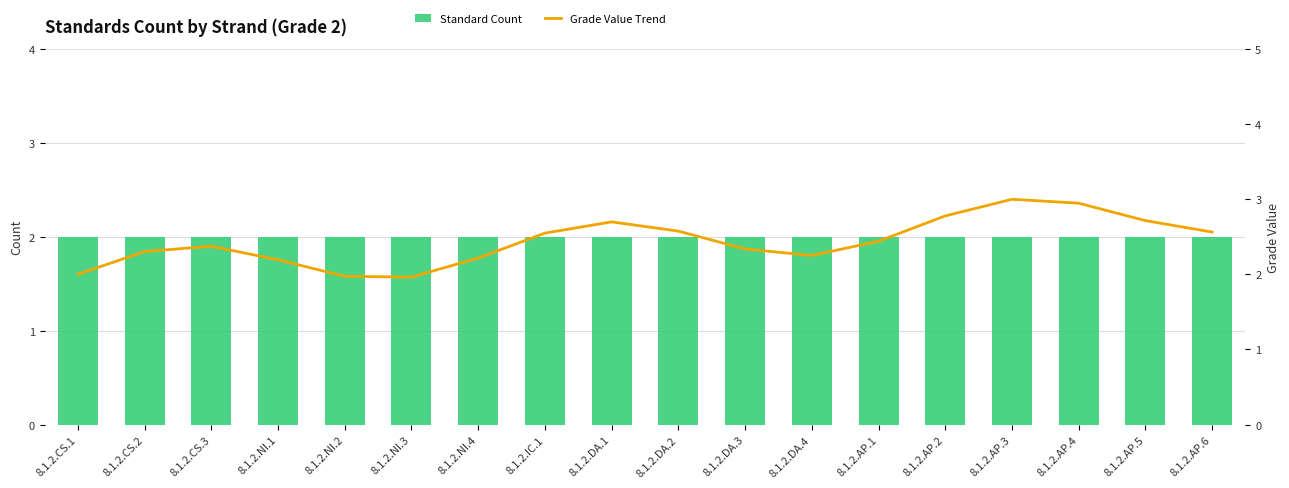

What is the label of the 17th bar from the right?

8.1.2.CS.2